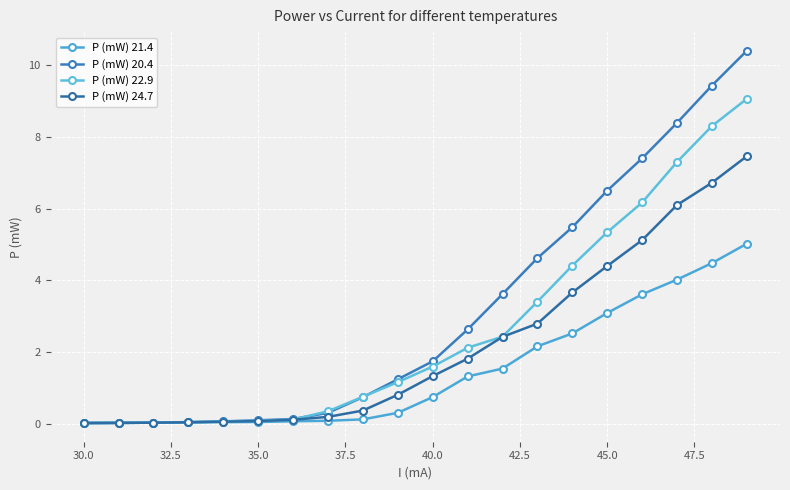

How many series are shown in this chart?

4